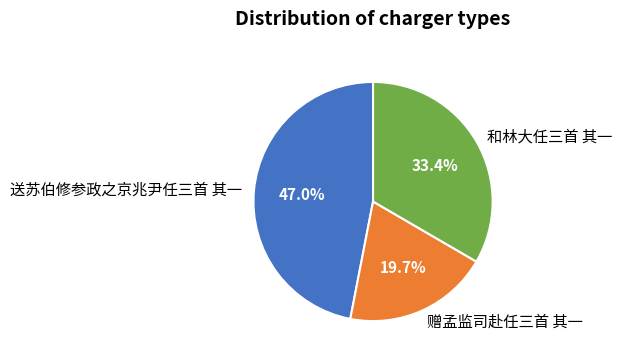

Is there any slice that represents more than half of the pie?

No